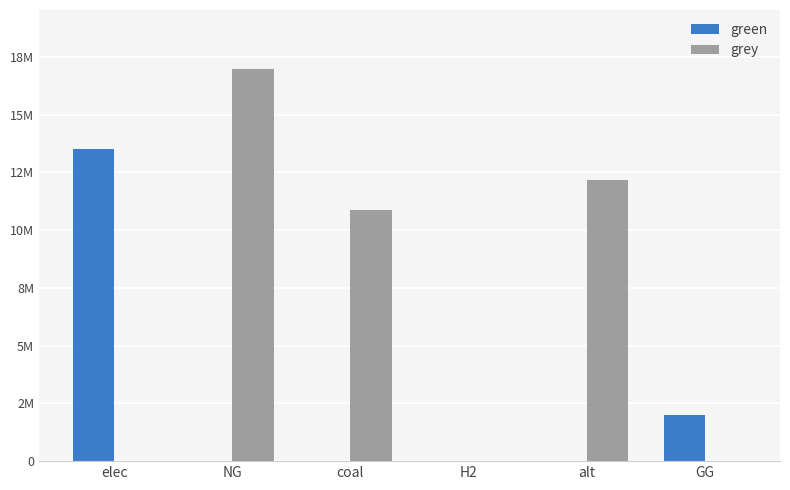

Are the bars grouped side by side (vs. stacked)?

Yes